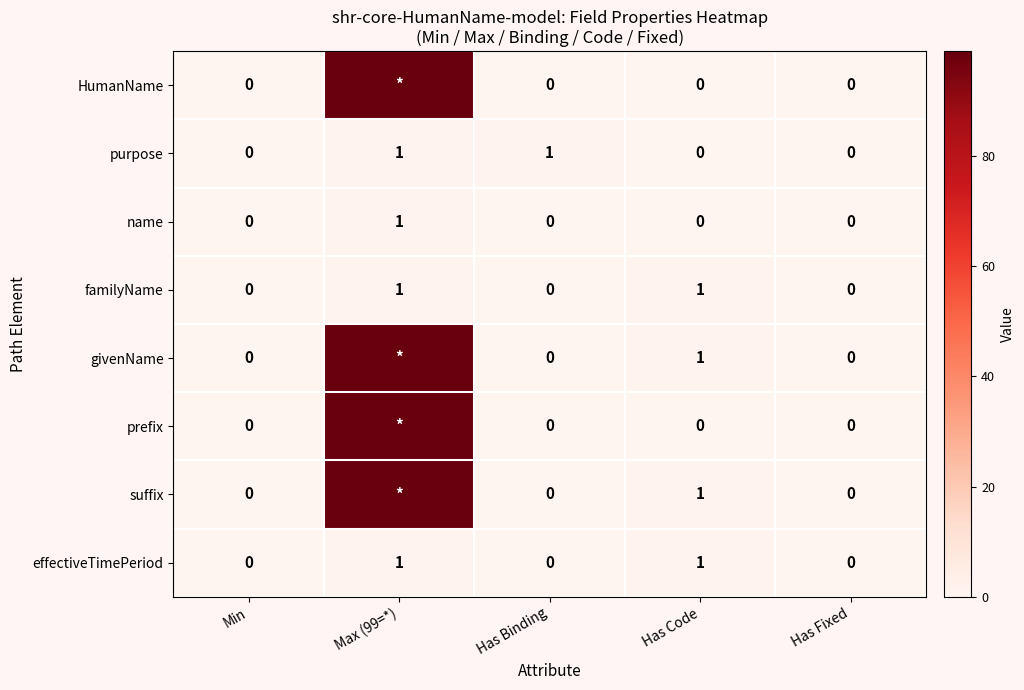

True or false: purpose has a value of 0 at Max (99=*).

False